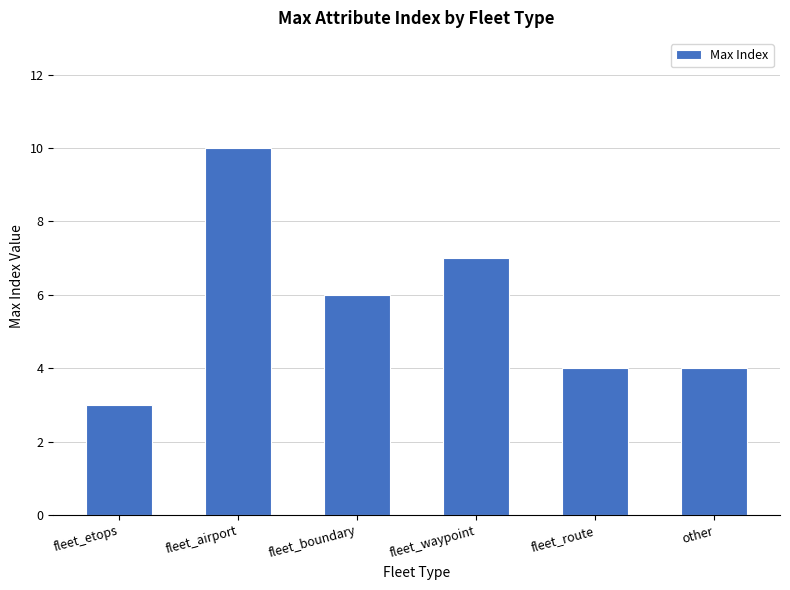

Reading left to right, transcribe all the data shown in this chart.

fleet_etops=3	fleet_airport=10	fleet_boundary=6	fleet_waypoint=7	fleet_route=4	other=4